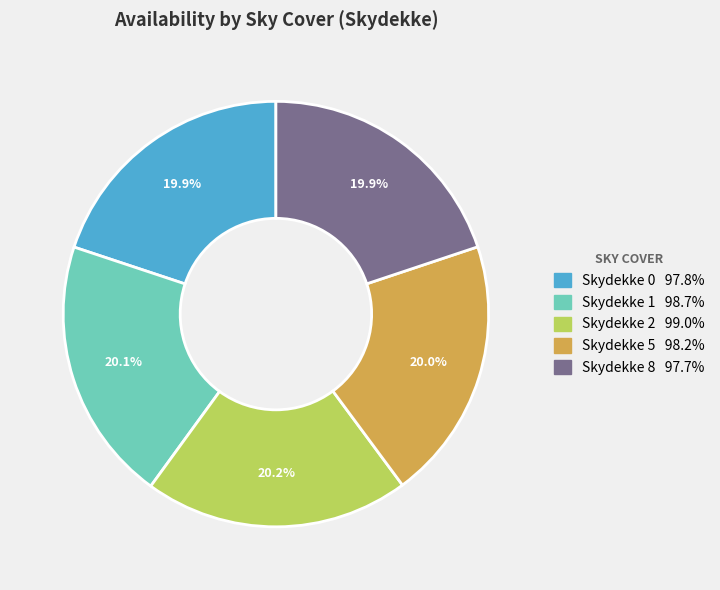

Is there a majority slice in this chart?

No